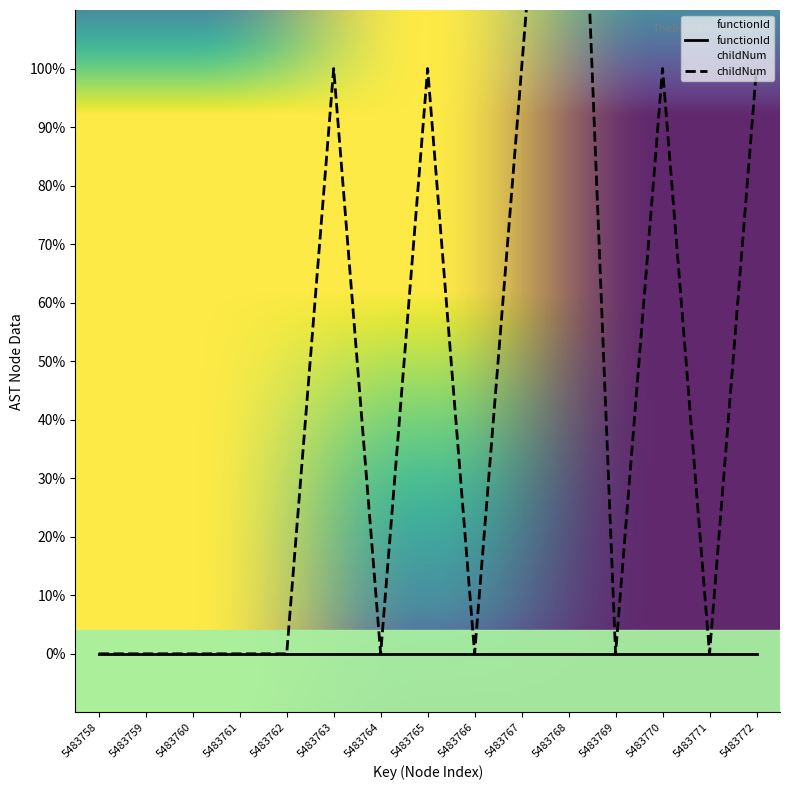

Count the number of values greater than 0.

6